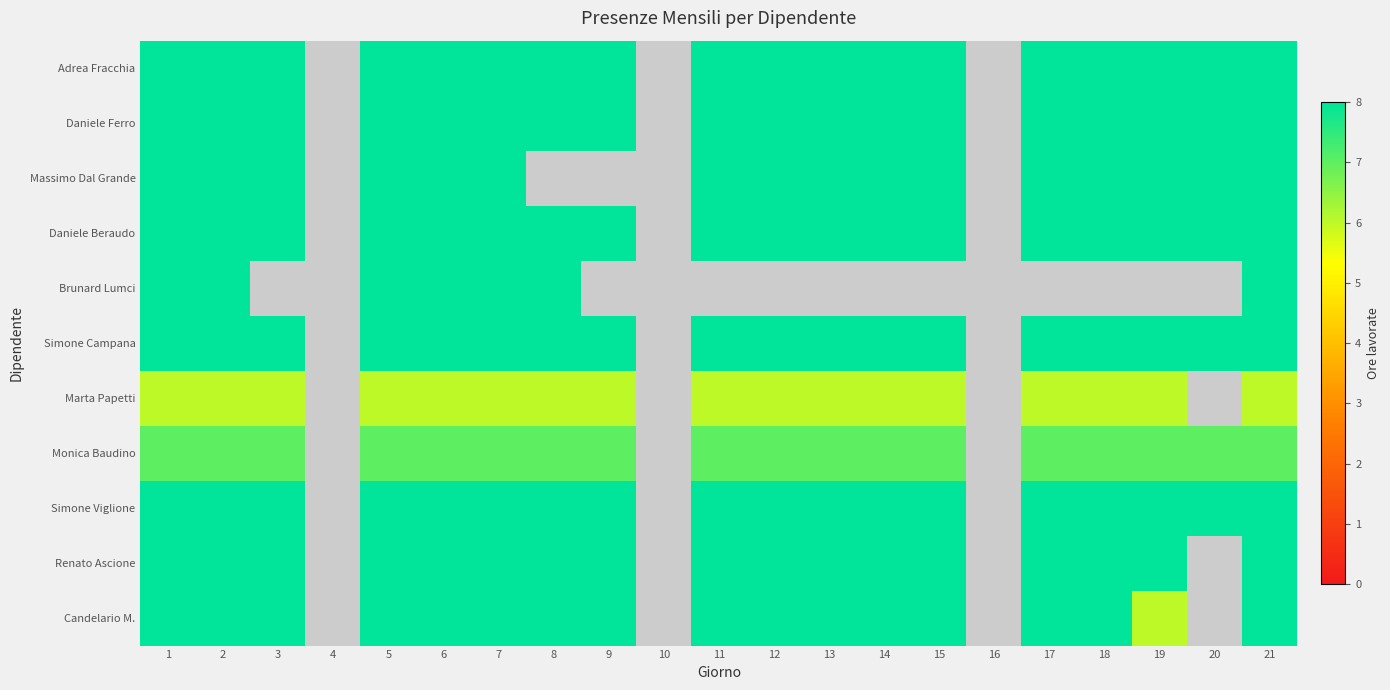

Between 7 and 10, which is larger?

10